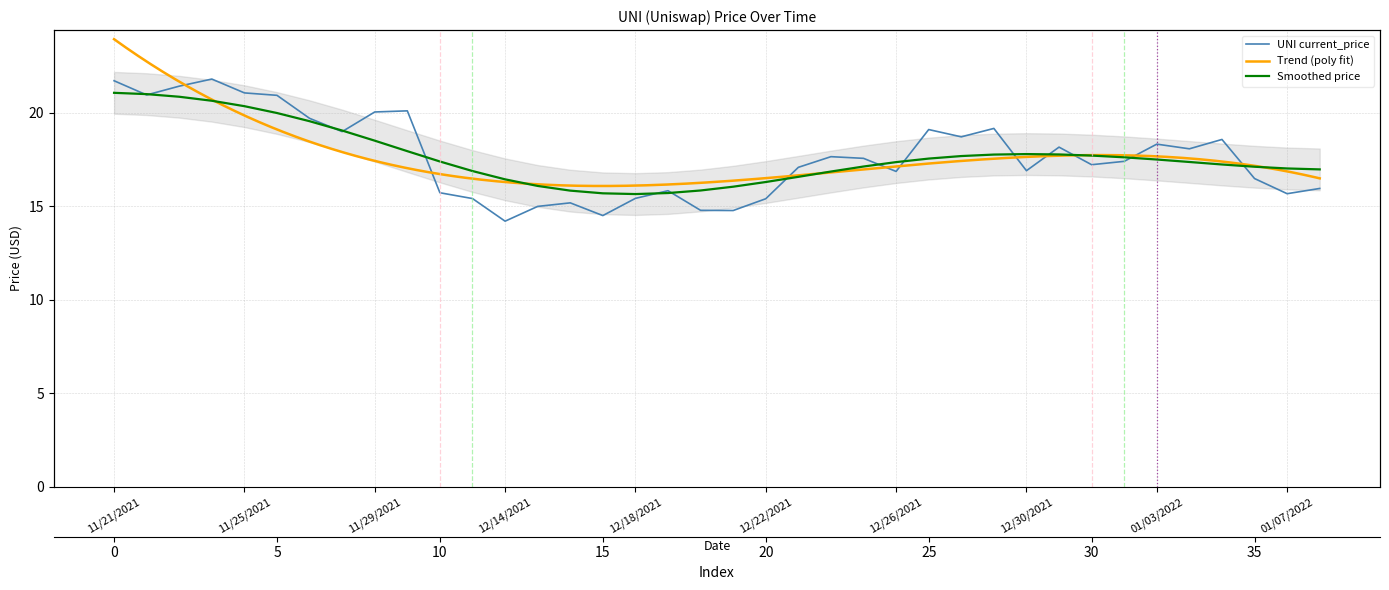

How many points are higher than both their immediate neighbors (excluding endpoints)?

10